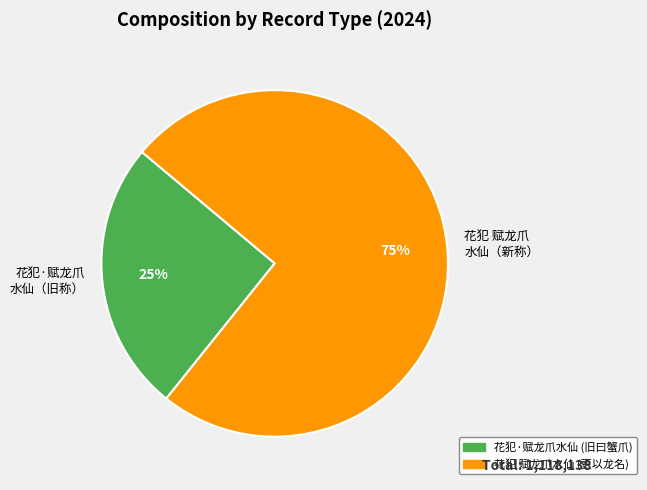

To the nearest percent, what percentage of the pie is 花犯 赋龙爪 水仙（新称）?

75%